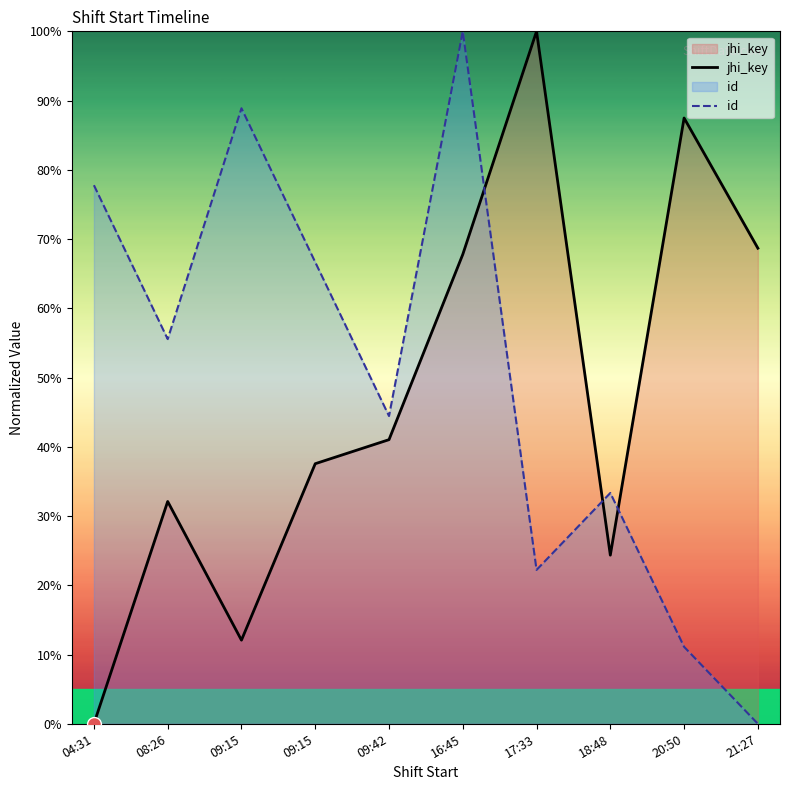

Read the jhi_key value at 21:27.

68.7